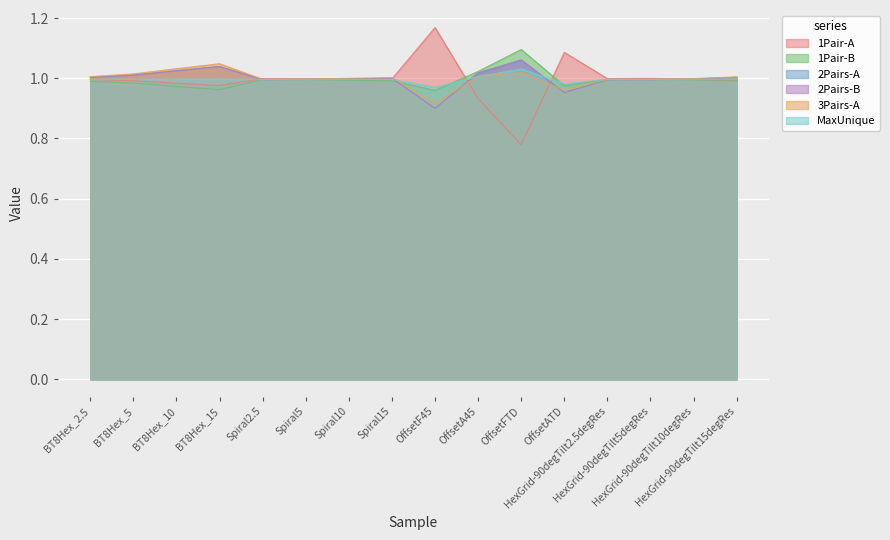

Reading left to right, transcribe all the data shown in this chart.

1Pair-A: 1.0	1.0	1.0	1.0	1.0	1.0	1.0	1.0	1.2	0.9	0.8	1.1	1.0	1.0	1.0	1.0
1Pair-B: 1.0	1.0	1.0	1.0	1.0	1.0	1.0	1.0	1.0	1.0	1.1	1.0	1.0	1.0	1.0	1.0
2Pairs-A: 1.0	1.0	1.0	1.0	1.0	1.0	1.0	1.0	0.9	1.0	1.1	1.0	1.0	1.0	1.0	1.0
2Pairs-B: 1.0	1.0	1.0	1.0	1.0	1.0	1.0	1.0	0.9	1.0	1.1	1.0	1.0	1.0	1.0	1.0
3Pairs-A: 1.0	1.0	1.0	1.0	1.0	1.0	1.0	1.0	0.9	1.0	1.0	1.0	1.0	1.0	1.0	1.0
MaxUnique: 1.0	1.0	1.0	1.0	1.0	1.0	1.0	1.0	1.0	1.0	1.0	1.0	1.0	1.0	1.0	1.0